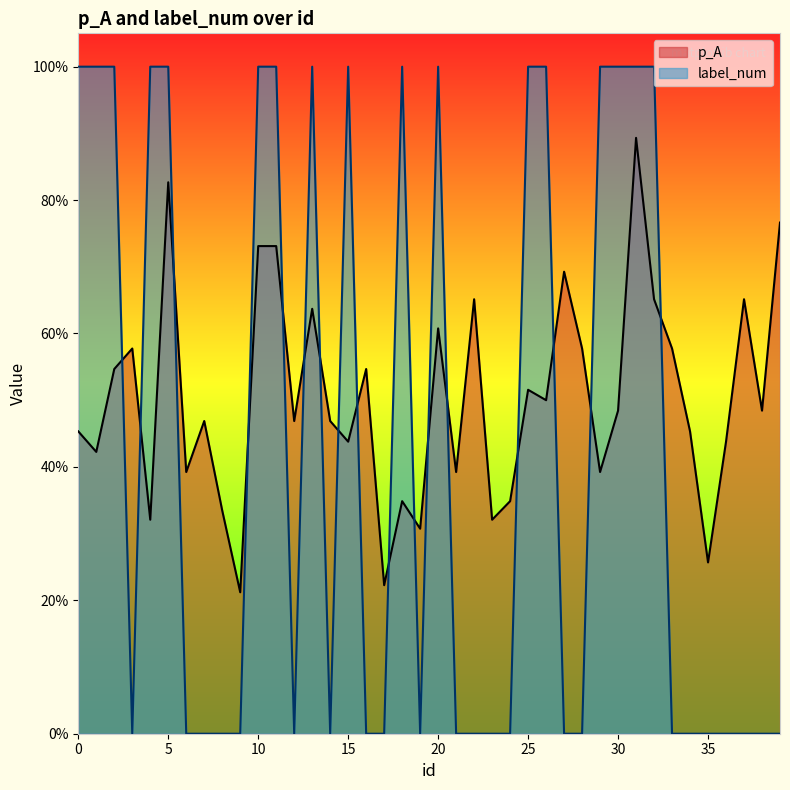

At how many categories does at least one series exceed 0?

40